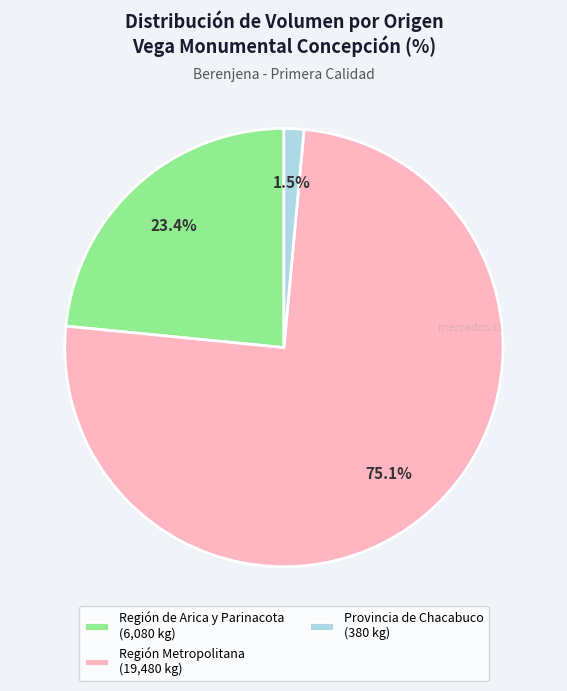

What is the largest slice in the pie chart?

Región Metropolitana (19,480 kg)